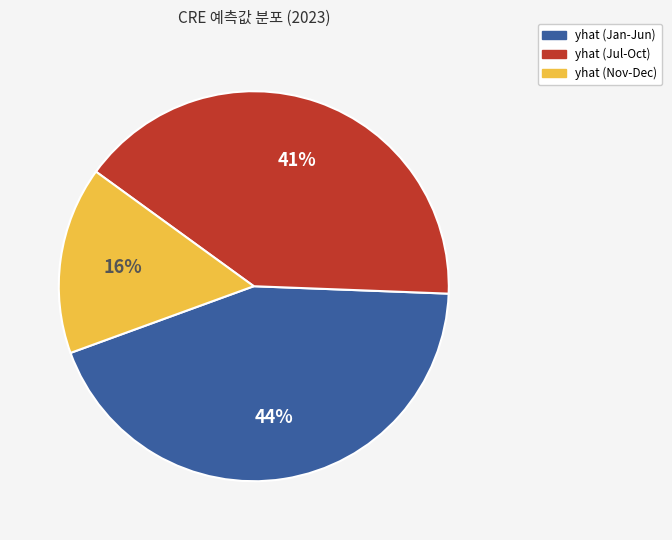

How many slices are in this pie chart?

3